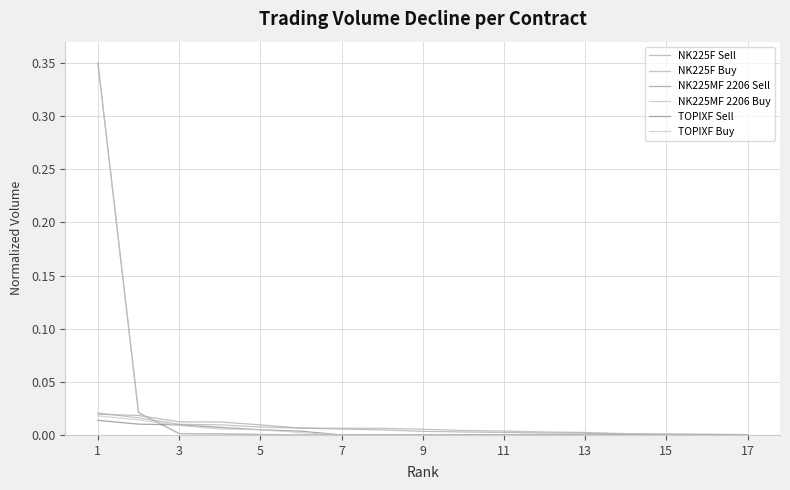

How many lines are shown in the chart?

6